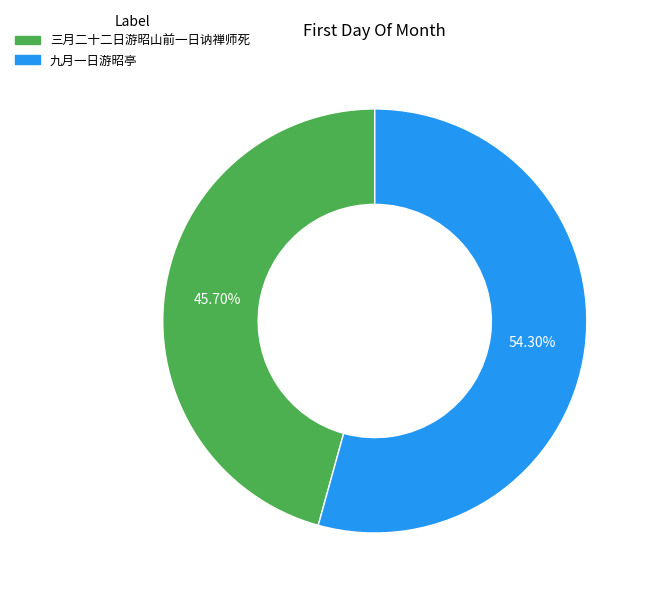

Is there a majority slice in this chart?

Yes